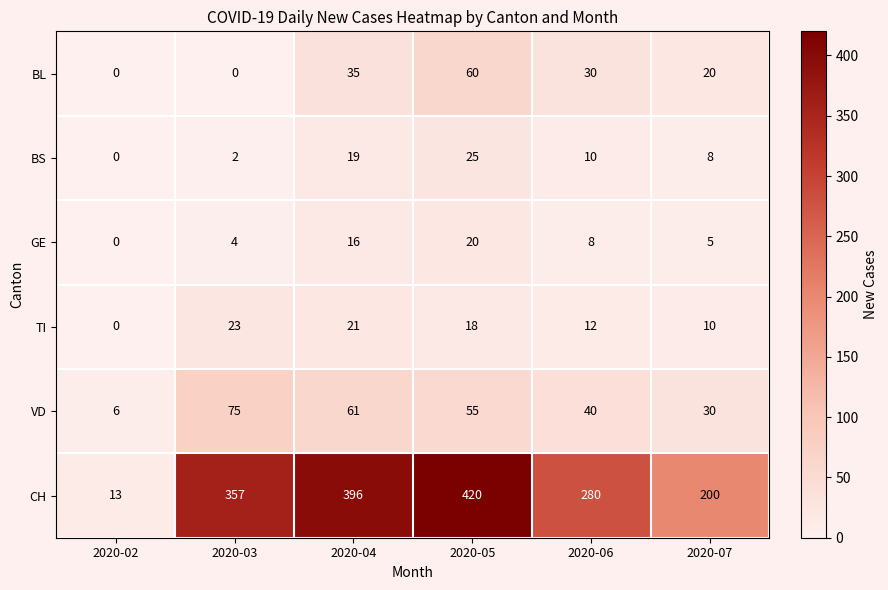

At which label does VD first exceed 55?

2020-03